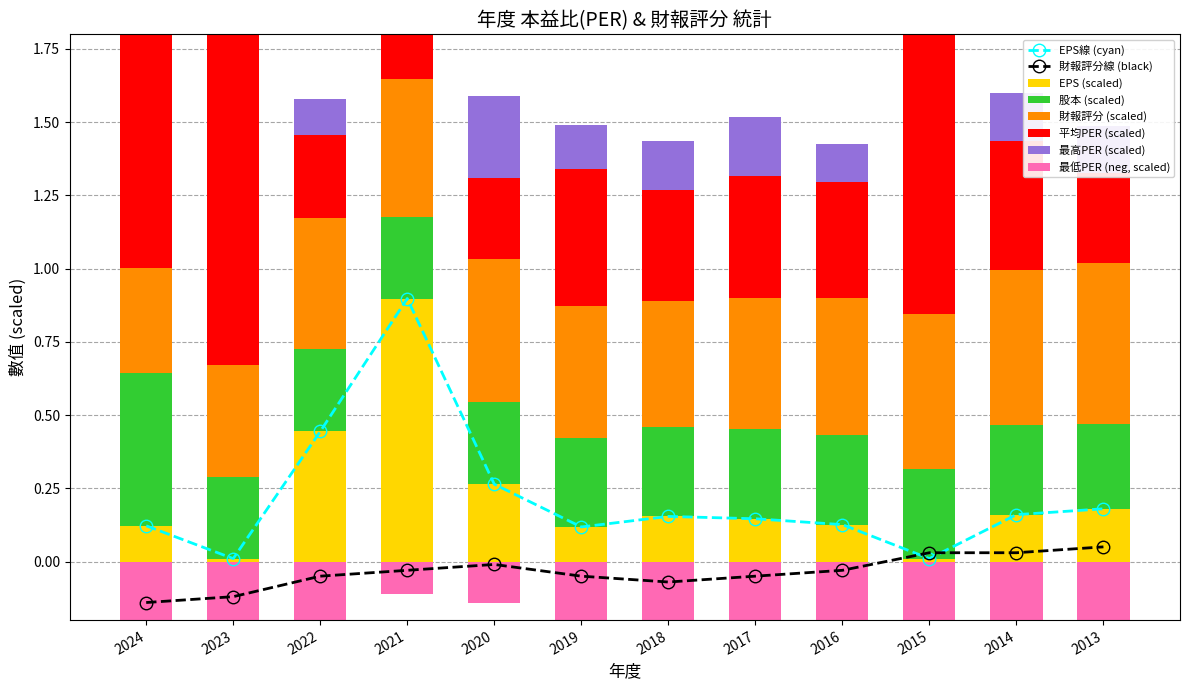

How many times do 財報評分線 (black) and EPS線 (cyan) cross each other?

2